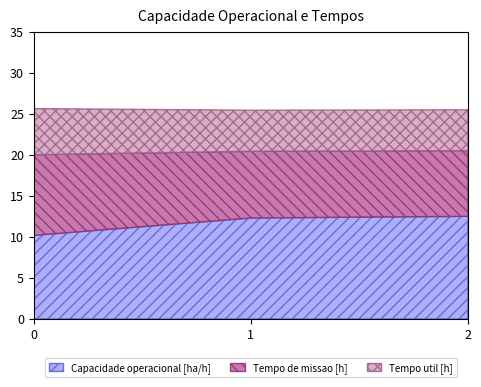

Reading left to right, extract all data points from this chart.

Capacidade operacional [ha/h]: 0=10.2	1=12.3	2=12.5
Tempo de missao [h]: 0=9.8	1=8.1	2=8.0
Tempo util [h]: 0=5.6	1=5.0	2=5.0